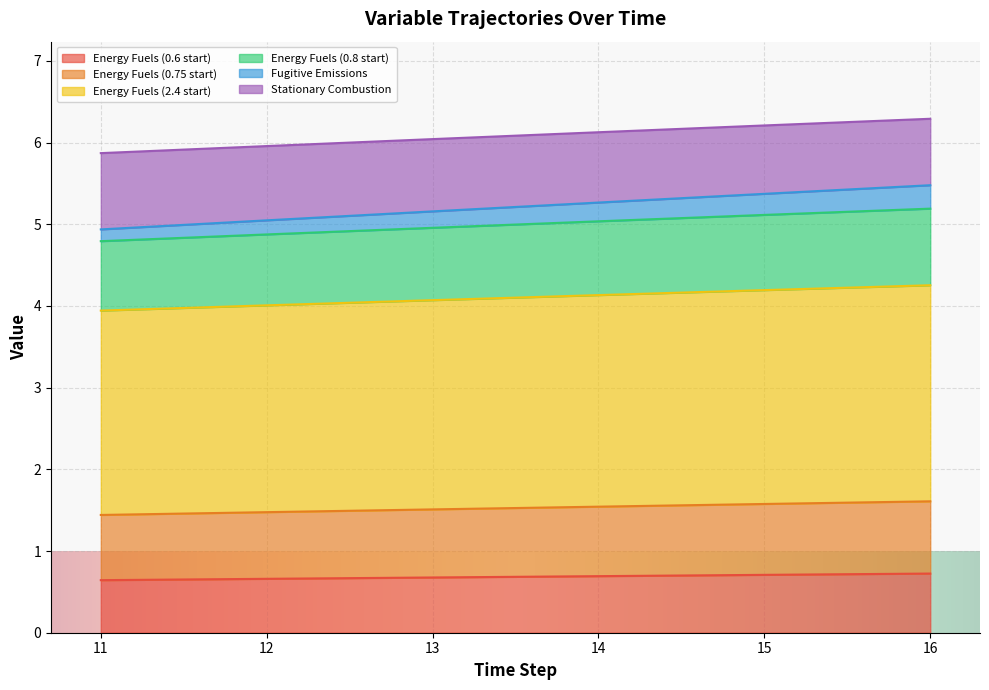

At how many categories does at least one series exceed 2?

6